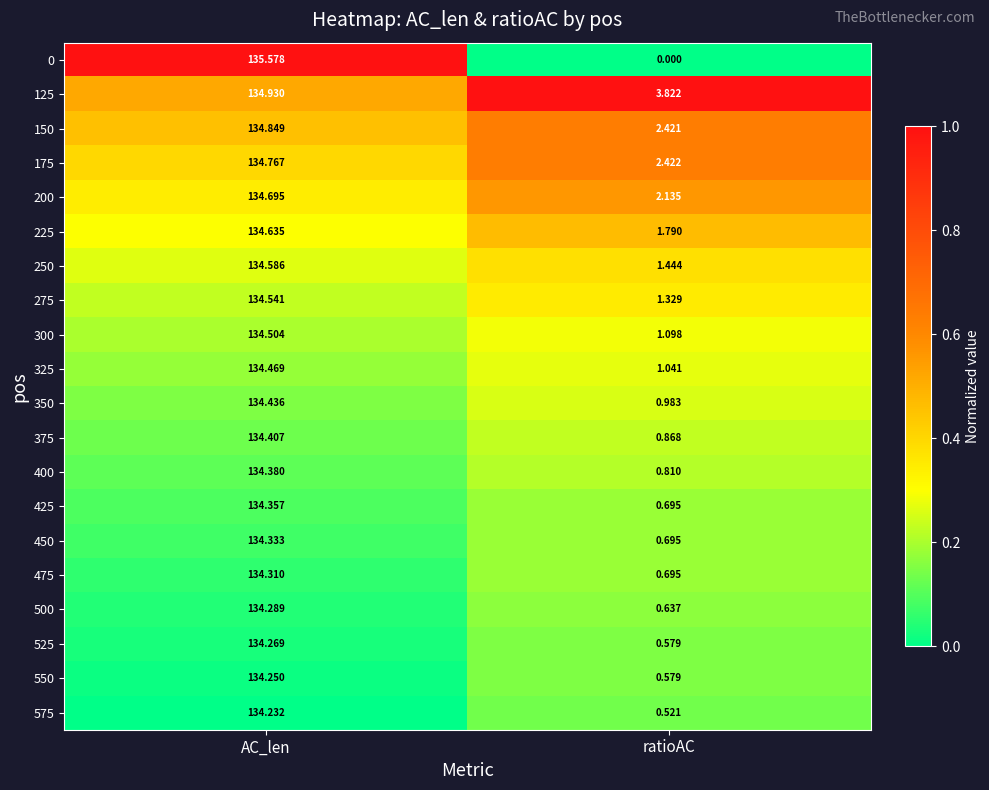

Is the value of 525 at AC_len greater than the value of 200 at ratioAC?

Yes